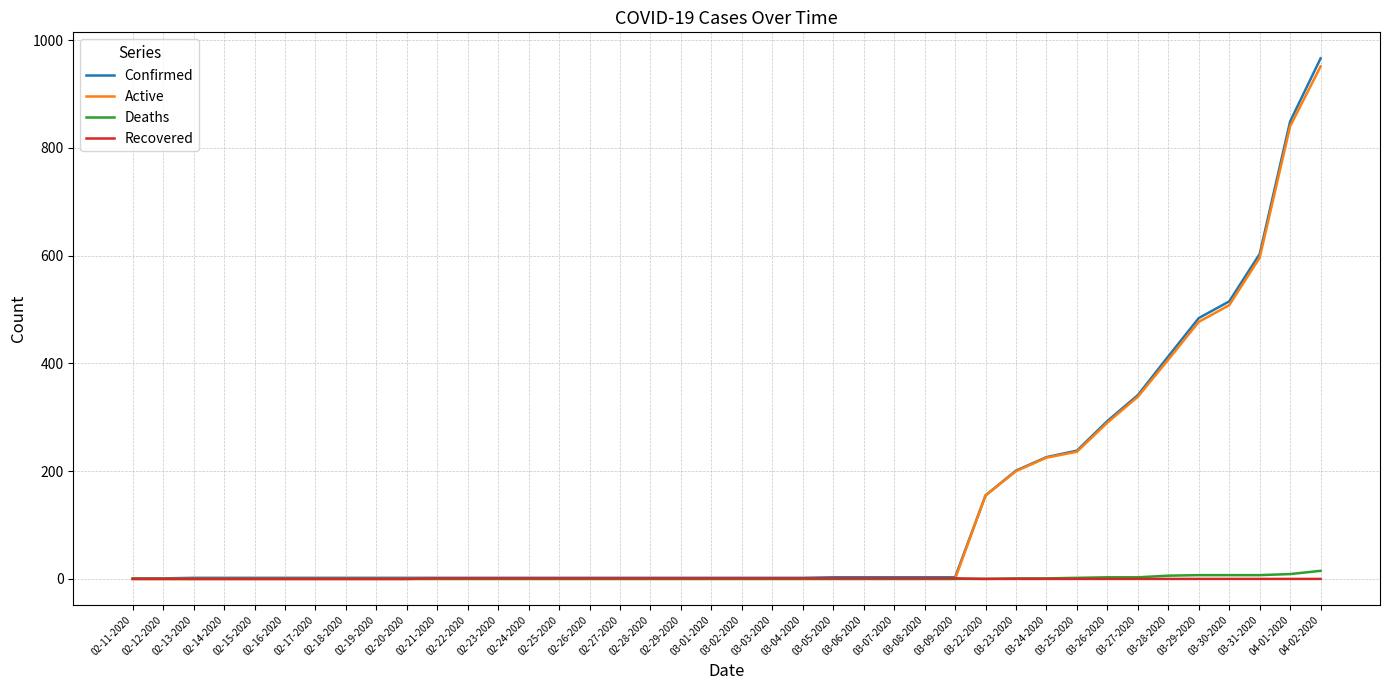

At which category is the sum across all series the highest?

04-02-2020